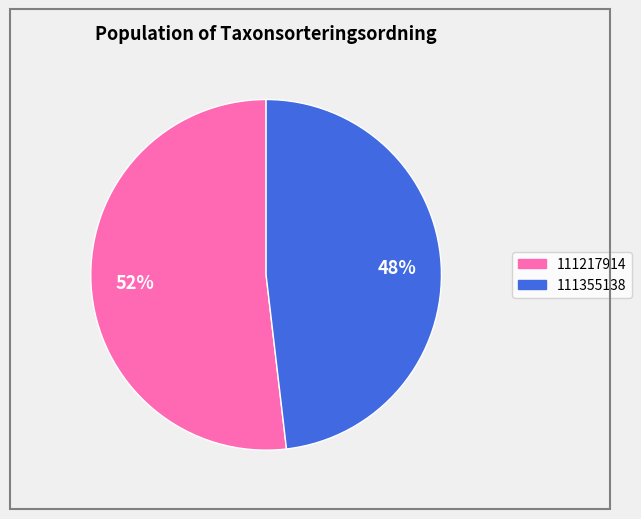

Do 111355138 and 111217914 together represent more than half of the pie?

Yes